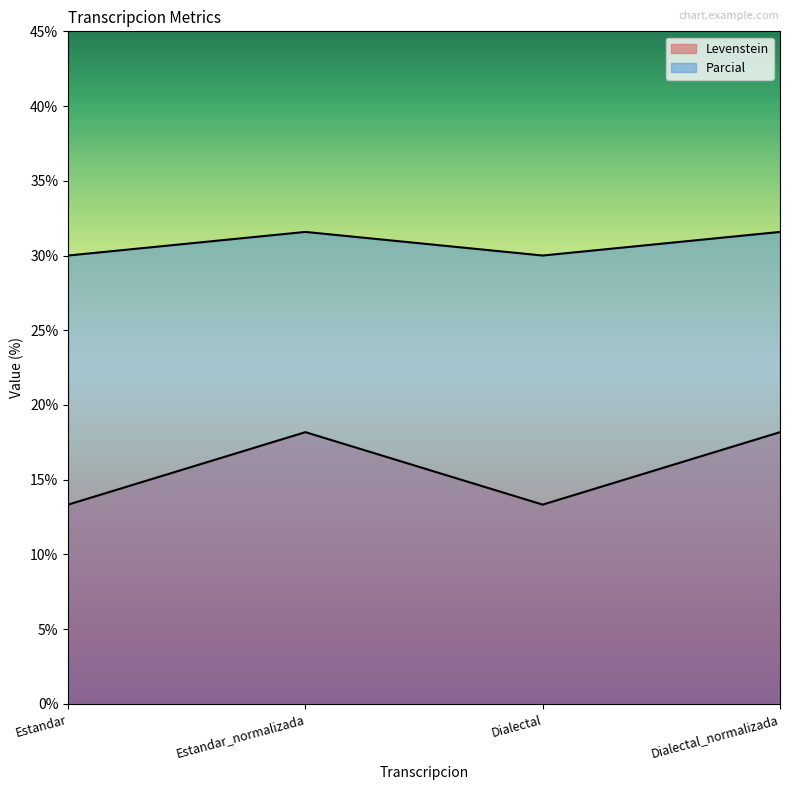

How many interior local valleys does the Parcial series have?

1